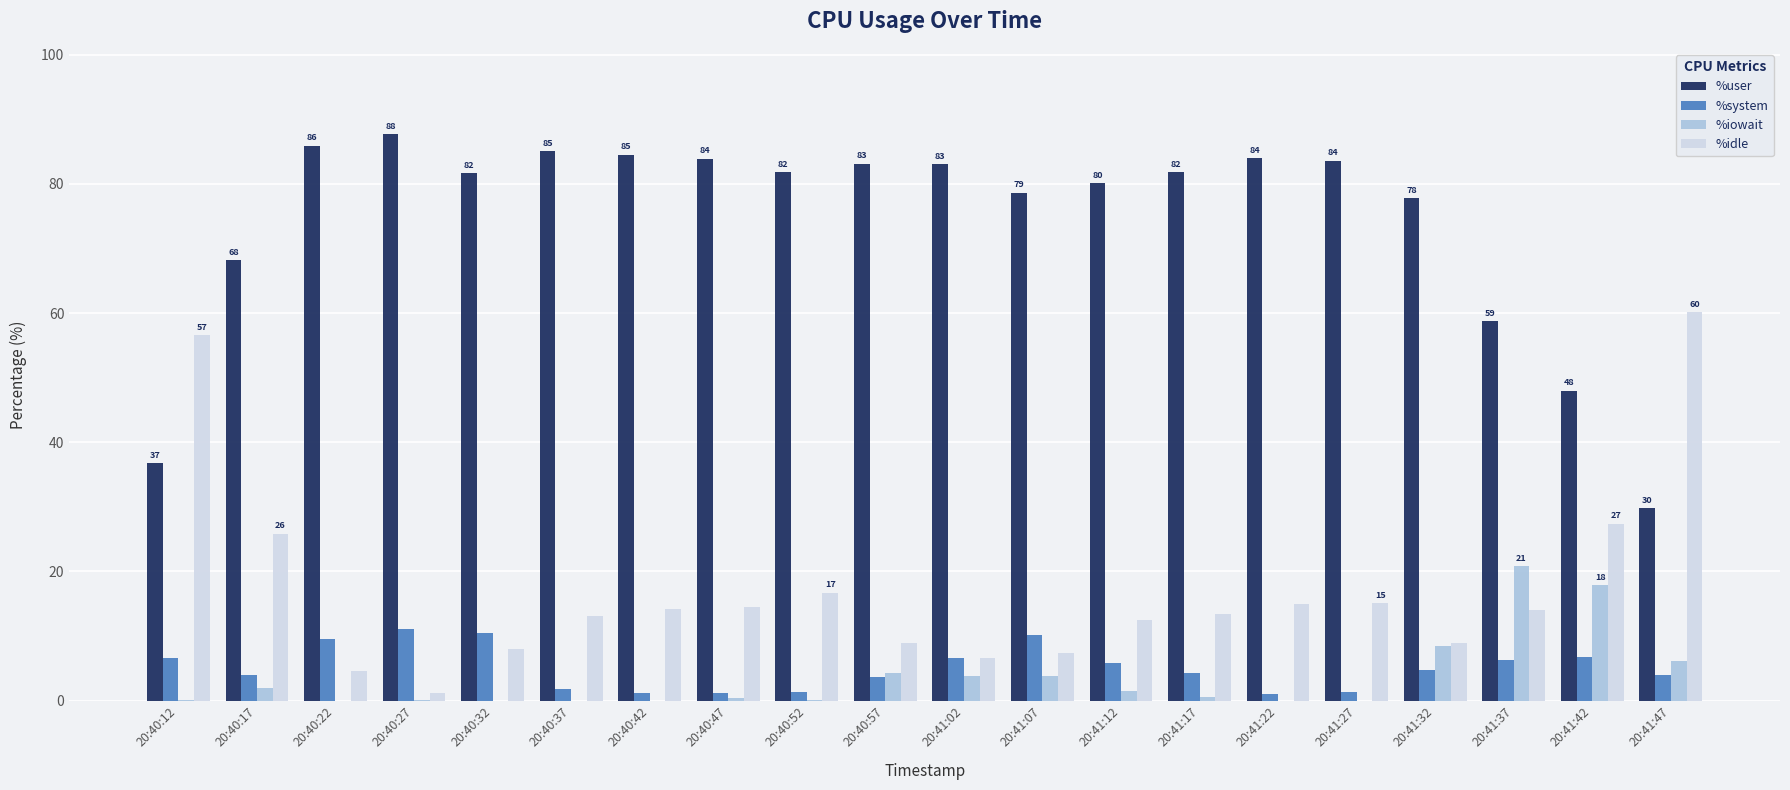

True or false: %idle has a value of 10.3 at 20:40:52.

False